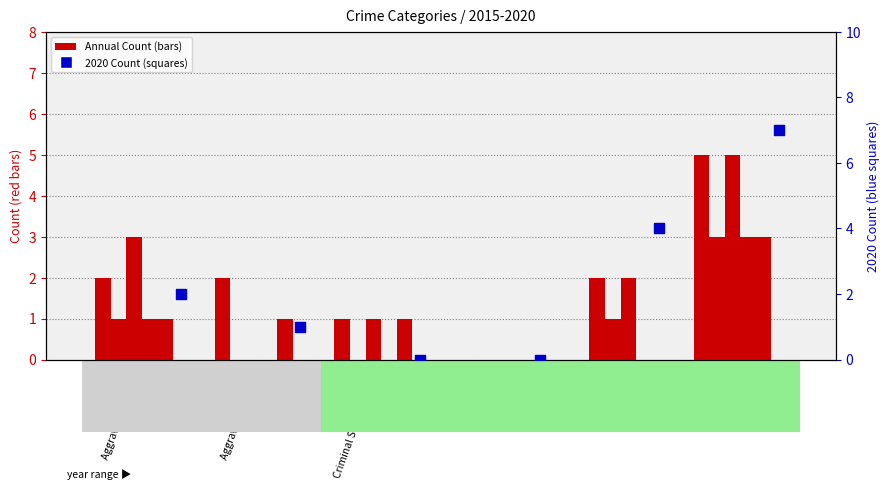

Which series contains the highest Y value?

2020